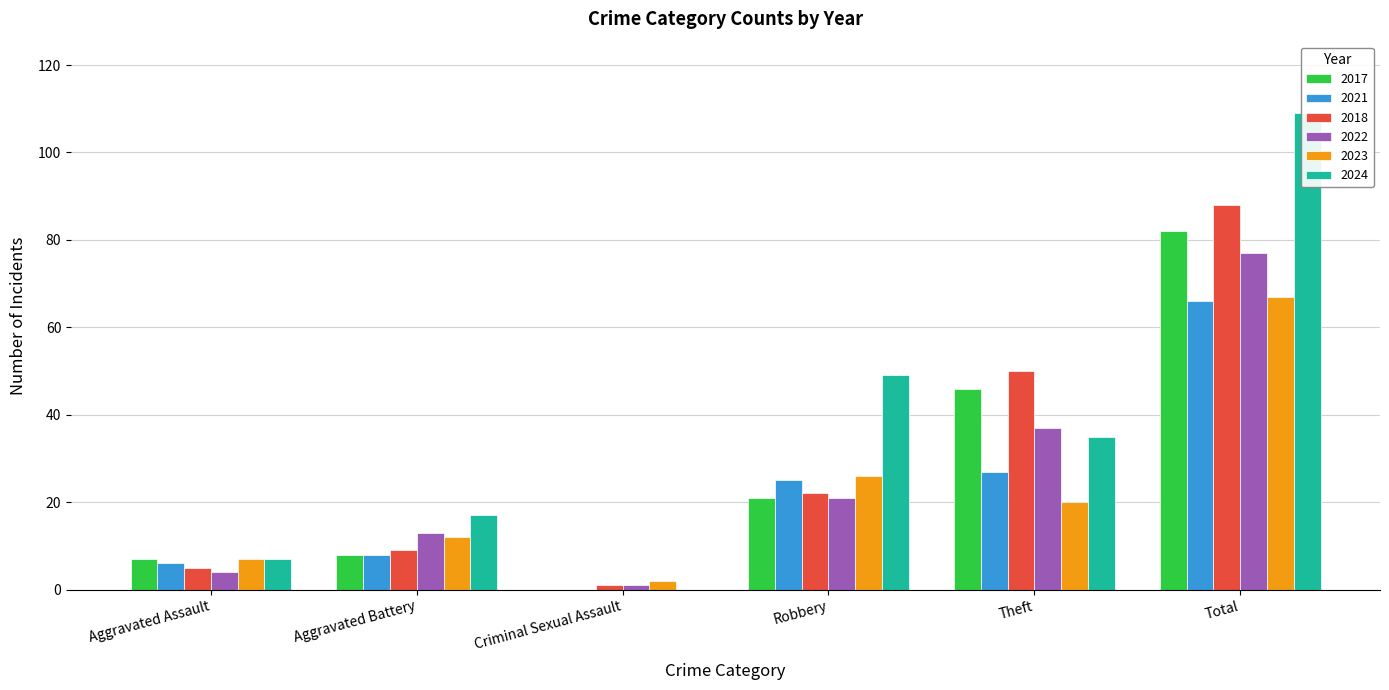

Is it true that 2017 equals 7 at Aggravated Assault?

True